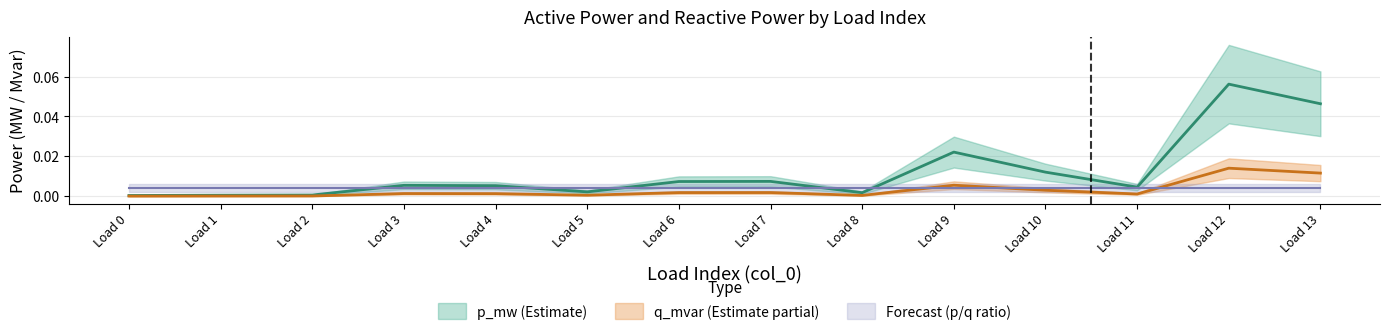

Reading left to right, list all the values displayed in this chart.

p_mw: 0.0	0.0	0.0	0.0	0.0	0.0	0.0	0.0	0.0	0.0	0.0	0.0	0.1	0.0
q_mvar: 0.0	0.0	0.0	0.0	0.0	0.0	0.0	0.0	0.0	0.0	0.0	0.0	0.0	0.0